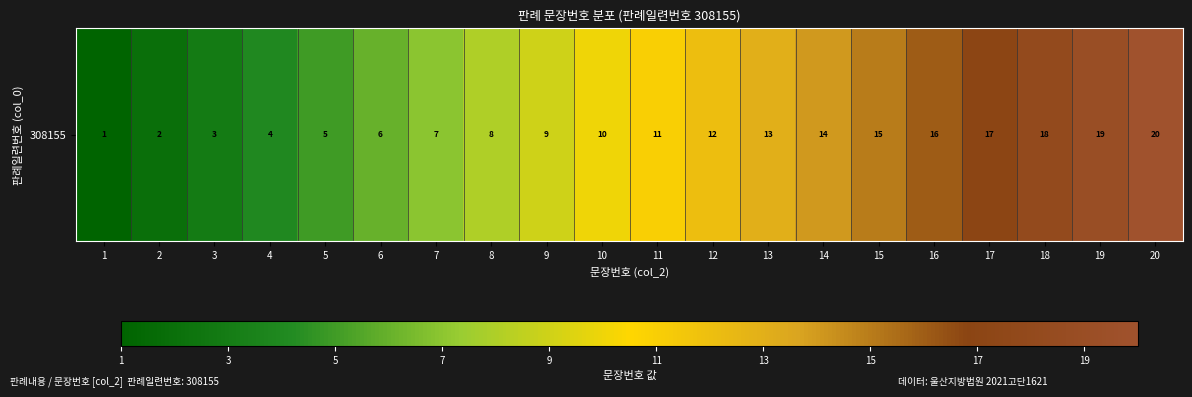

The chart shows a value of 1 at 2. True or false?

False